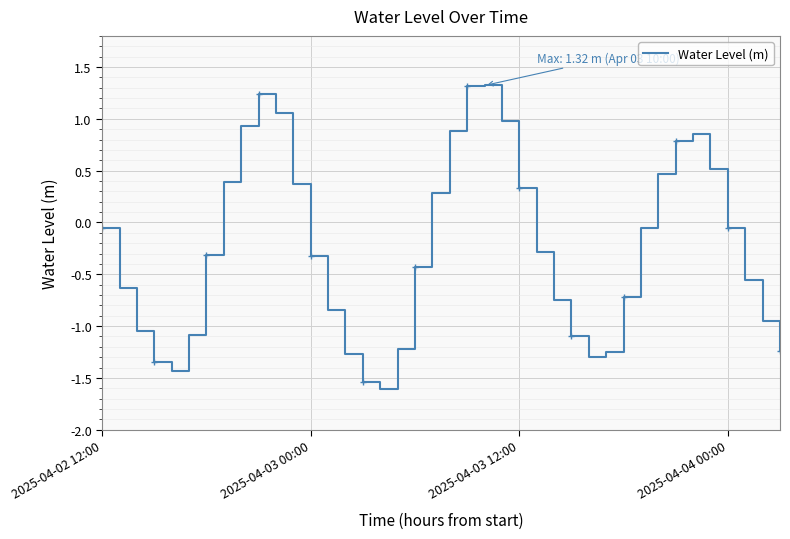

True or false: there are more than 1 points higher than both neighbors.

True